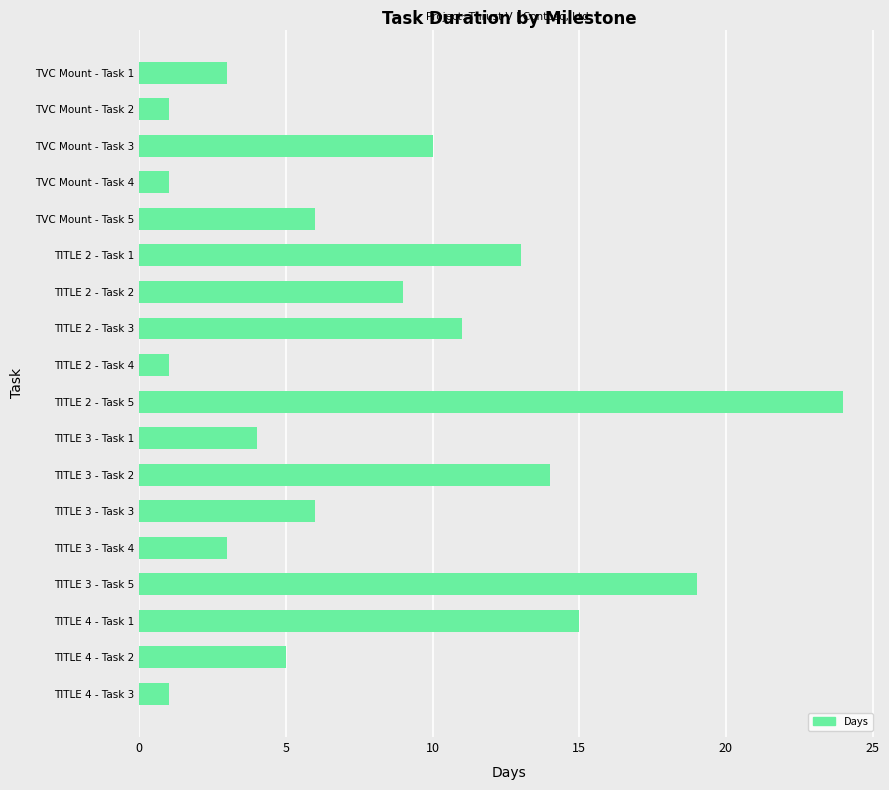

How many bars are there in total?

18